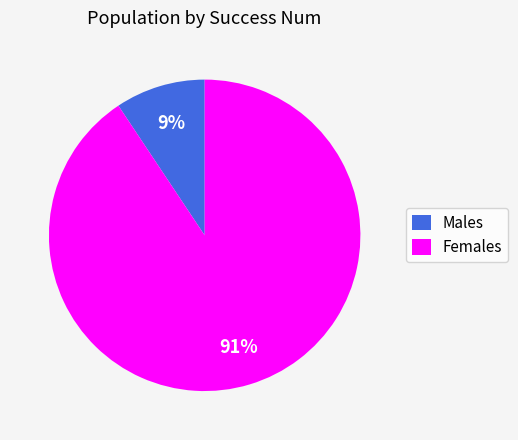

To the nearest percent, what portion does Females represent?

91%